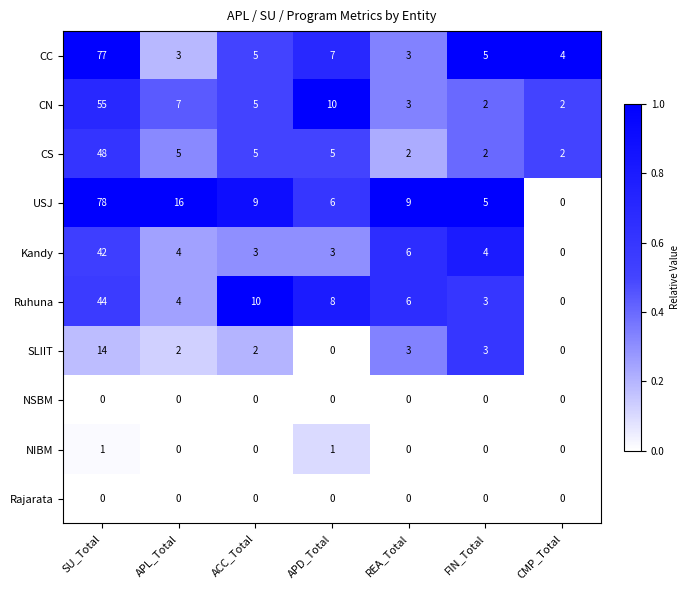

The NSBM series shows 0 at SU_Total. True or false?

True